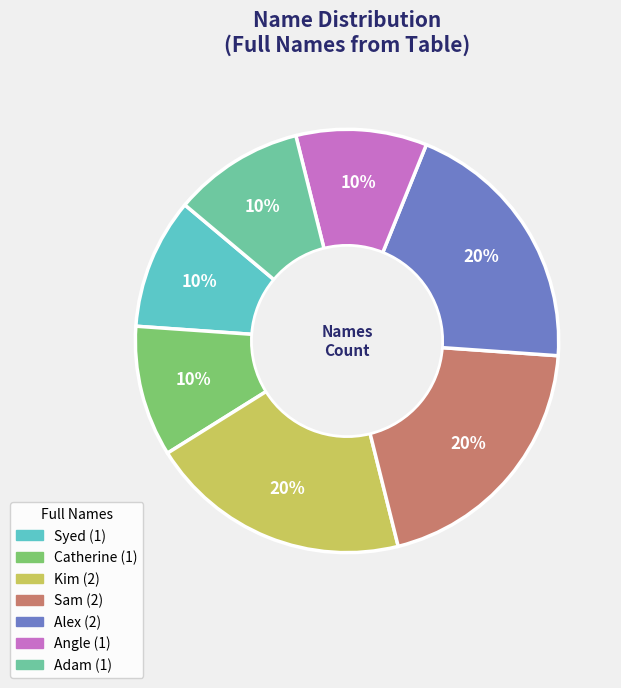

Is it true that Syed is 1% of the pie?

False